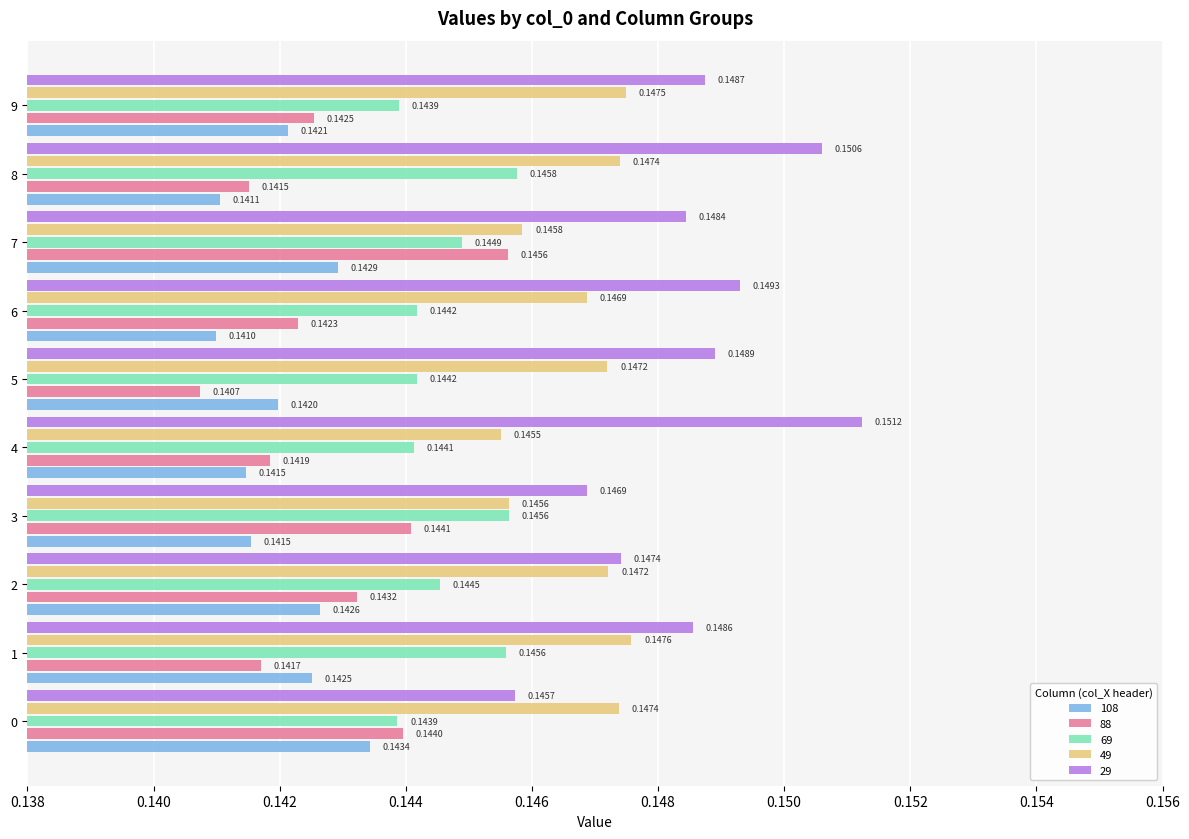

What is the total value across all series at 0?

0.7